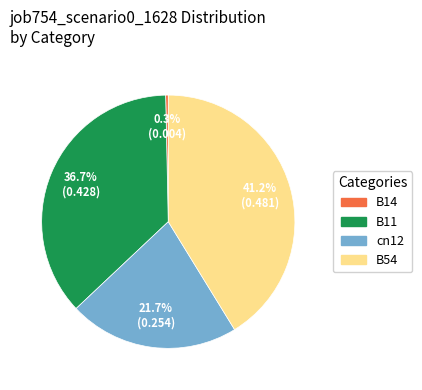

Is there any slice that represents more than half of the pie?

No